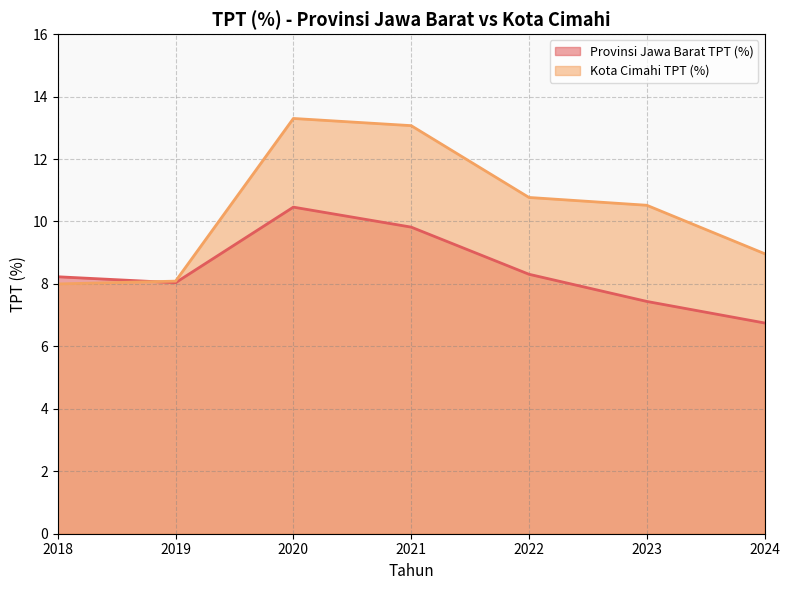

How many series are shown in this chart?

2